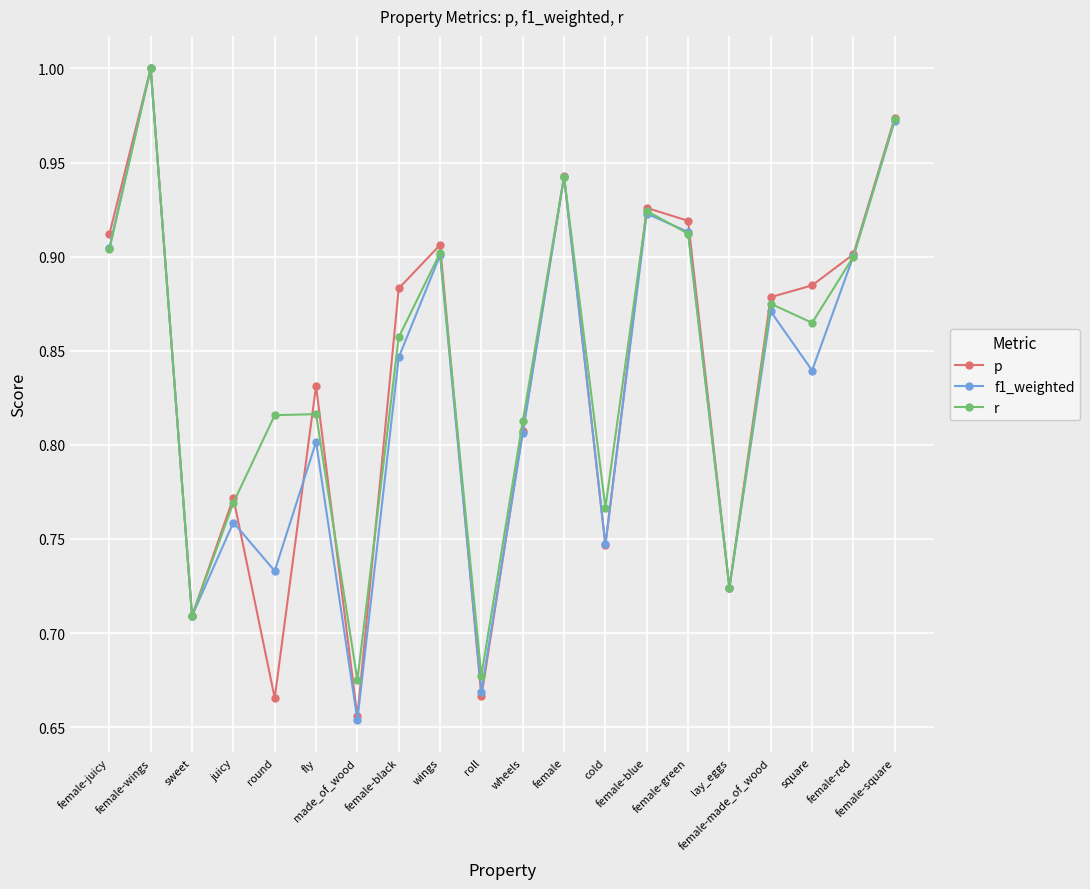

Rank the series by their average value, from lowest to highest.

f1_weighted, p, r